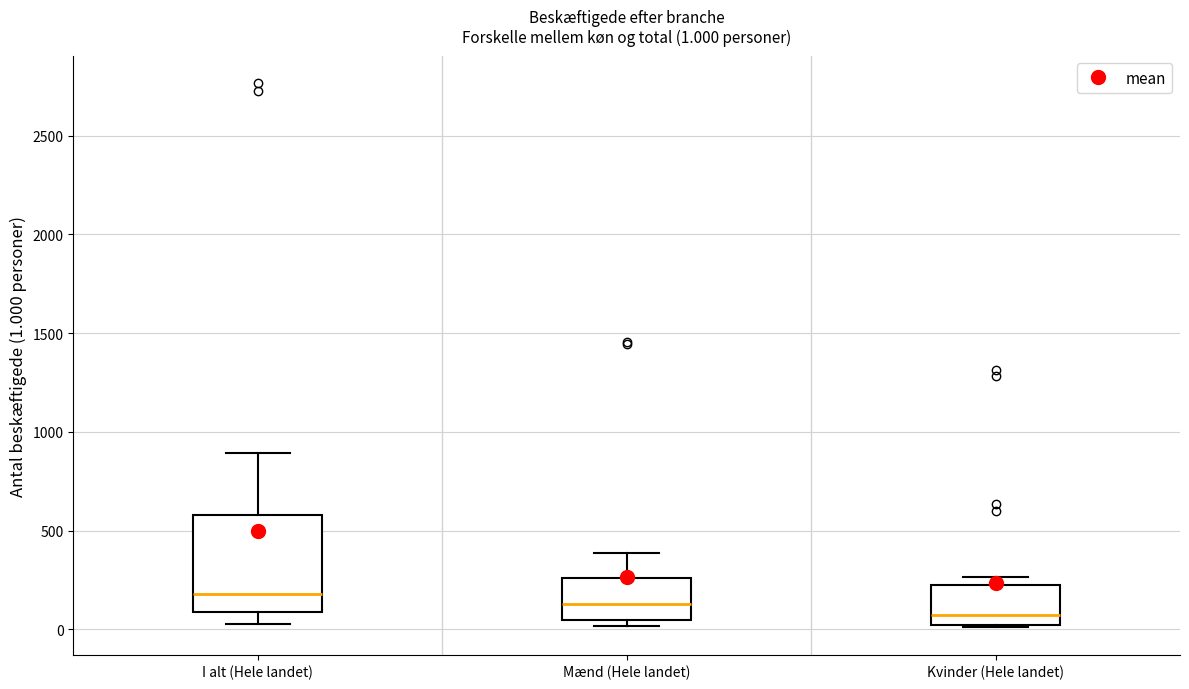

Which box's median line is the highest?

I alt (Hele landet)